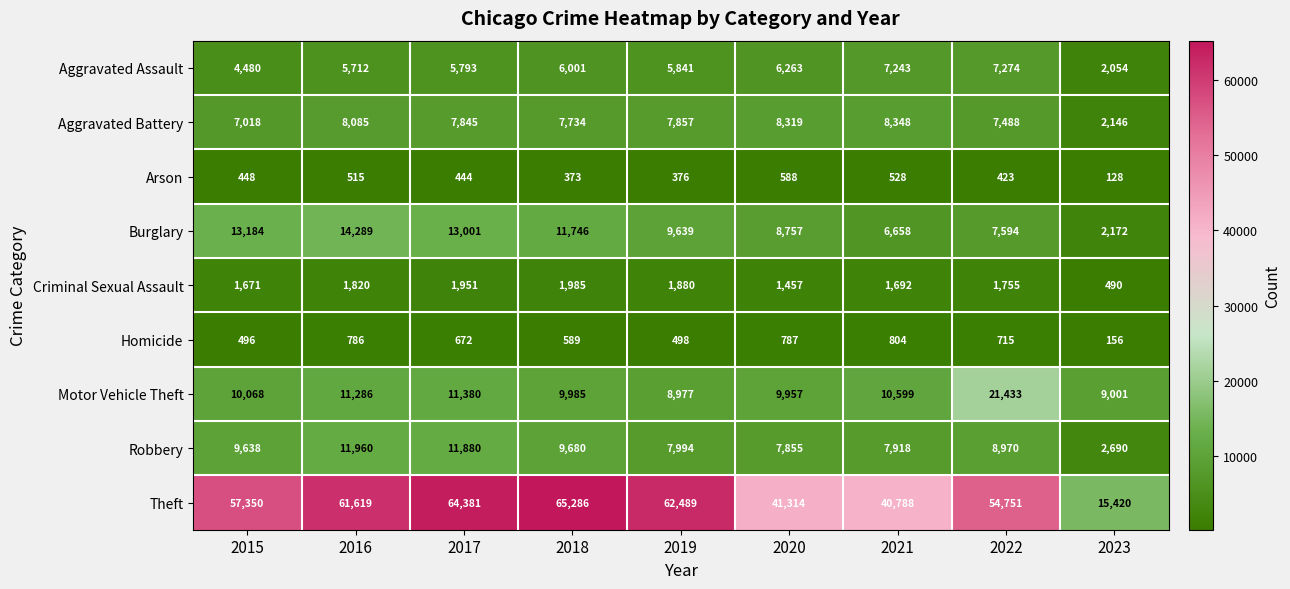

Which series has the largest range (max minus min)?

Theft